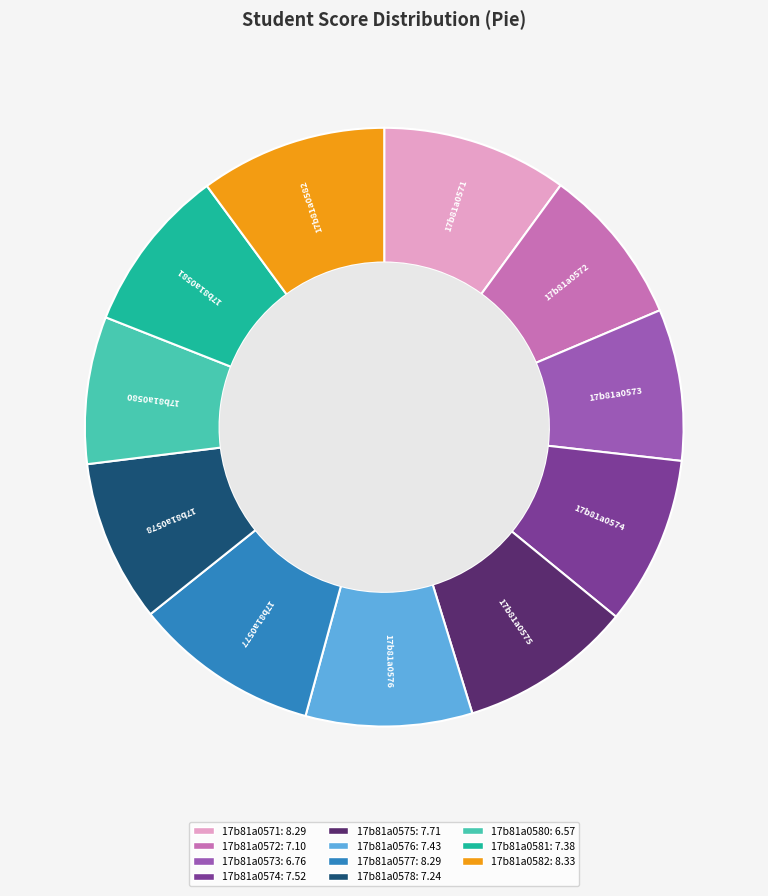

Is the sum of 17b81a0572 and 17b81a0578 greater than half?

No